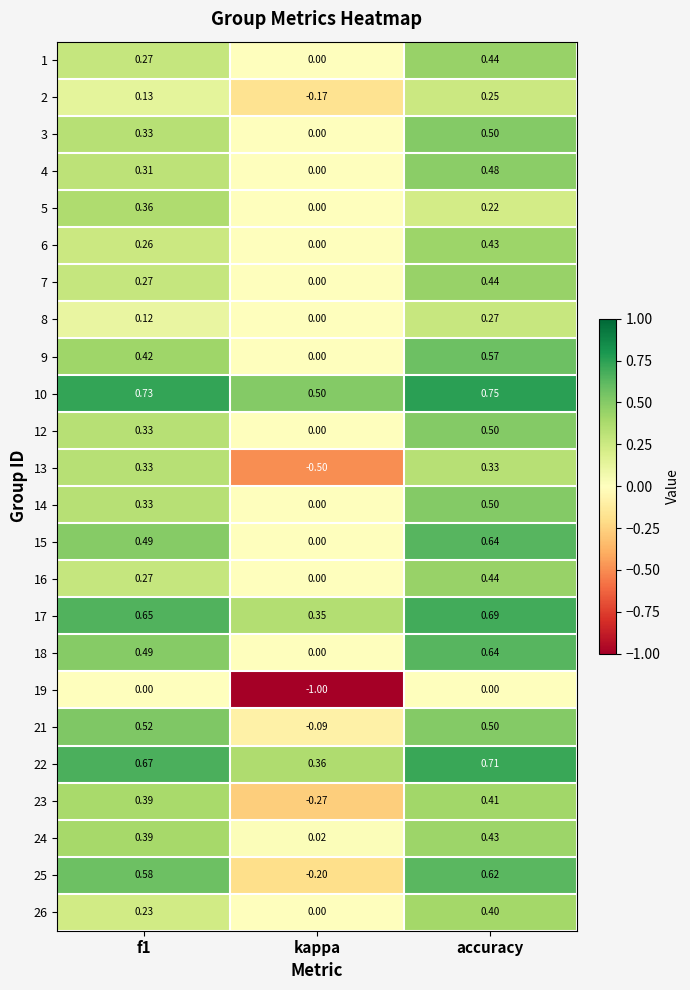

At which label does 9 reach its minimum?

kappa